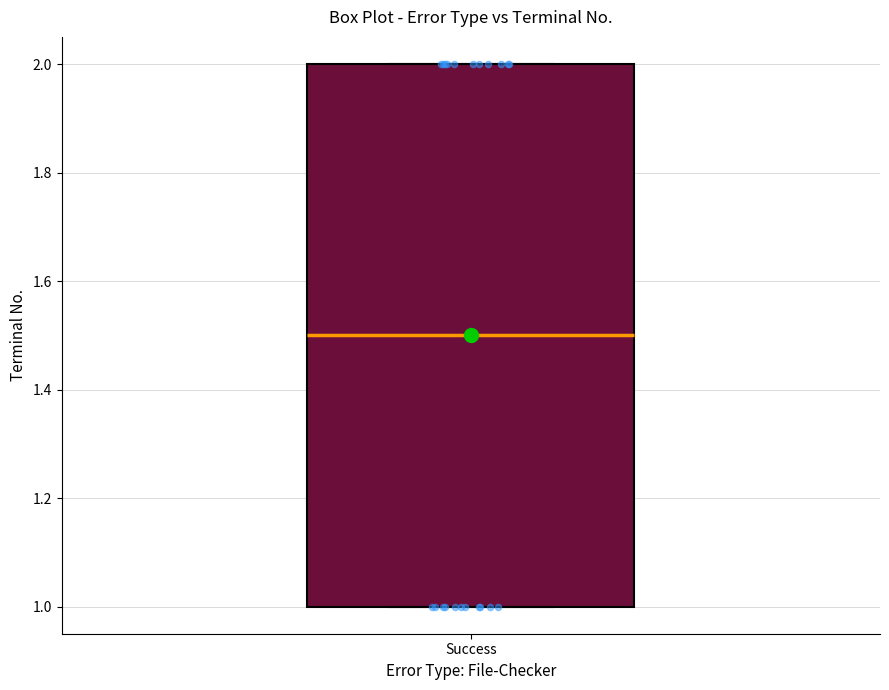

Transcribe this box plot: give where the median line is, the range the box spans, and where the two whiskers end, as read against the y-axis. The values are not printed on the chart, so give them approximately, as read against the axis.

median 1.5, box 1.0 to 2.0, whiskers 1.0 to 2.0